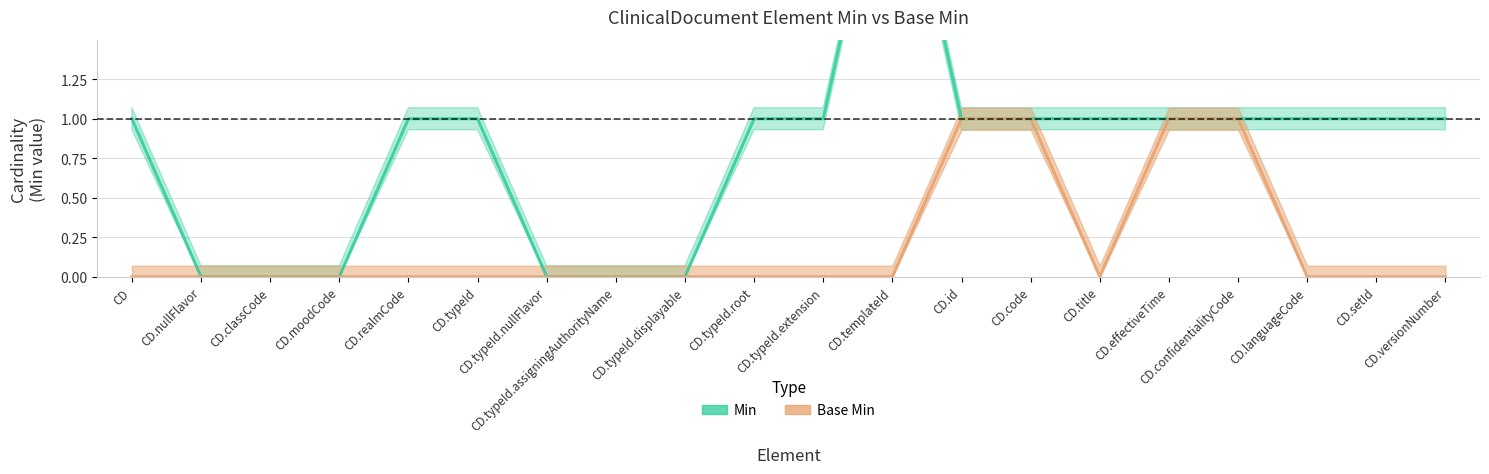

Reading right to left, list all the values displayed in this chart.

Min: 1	1	1	1	1	1	1	1	3	1	1	0	0	0	1	1	0	0	0	1
Base Min: 0	0	0	1	1	0	1	1	0	0	0	0	0	0	0	0	0	0	0	0